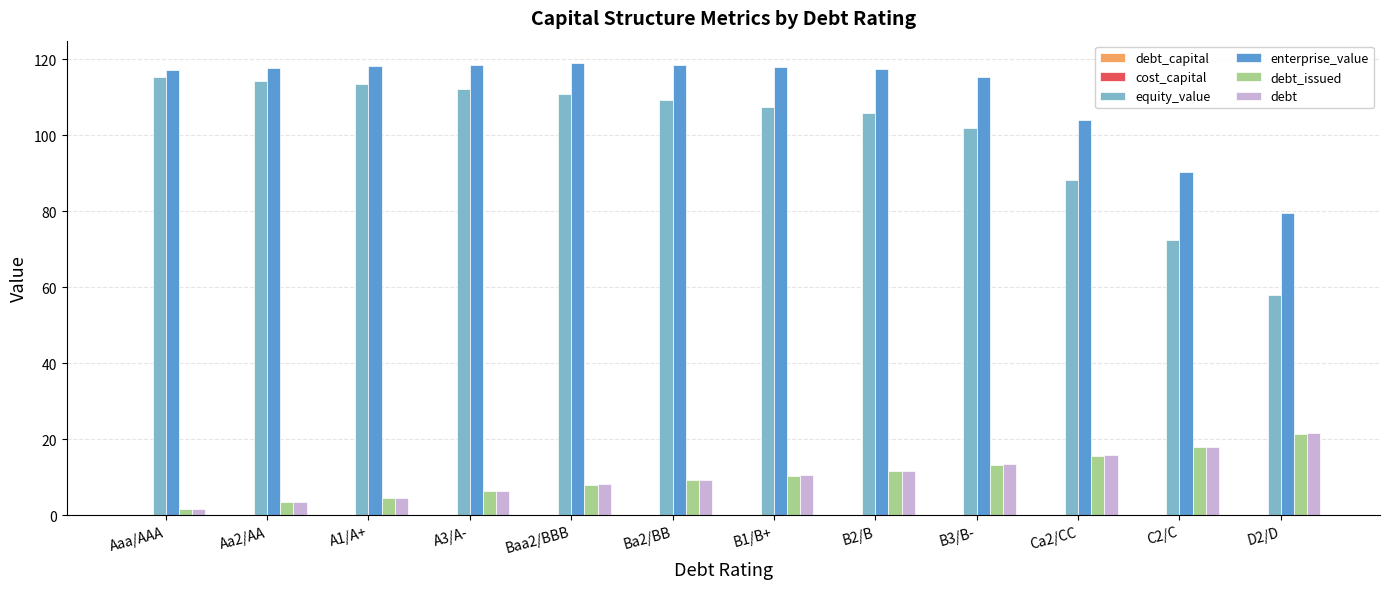

Which series changed the most between Ba2/BB and Ca2/CC?

equity_value